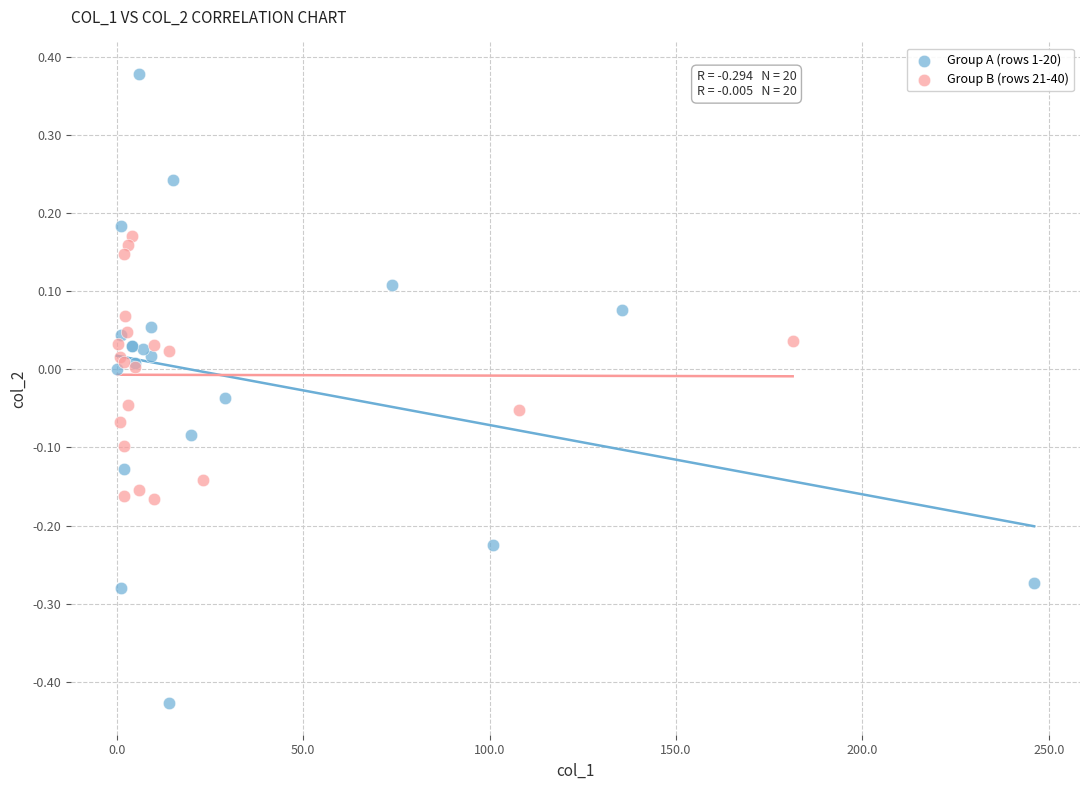

Which series reaches the maximum Y coordinate?

Group A (rows 1-20)